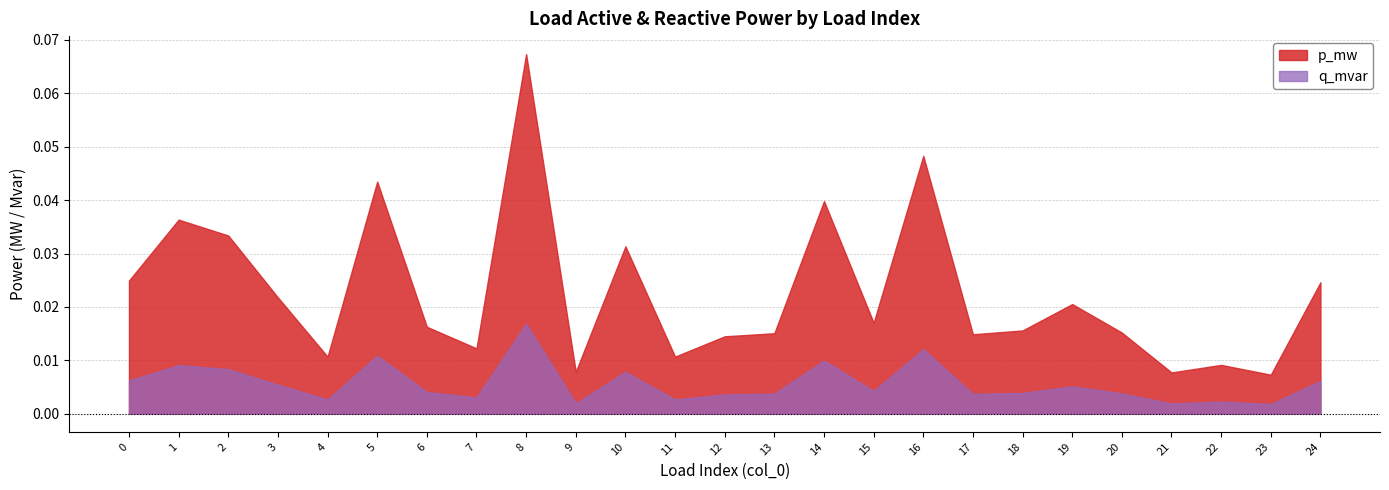

Between 10 and 13, which series saw the biggest shift?

p_mw